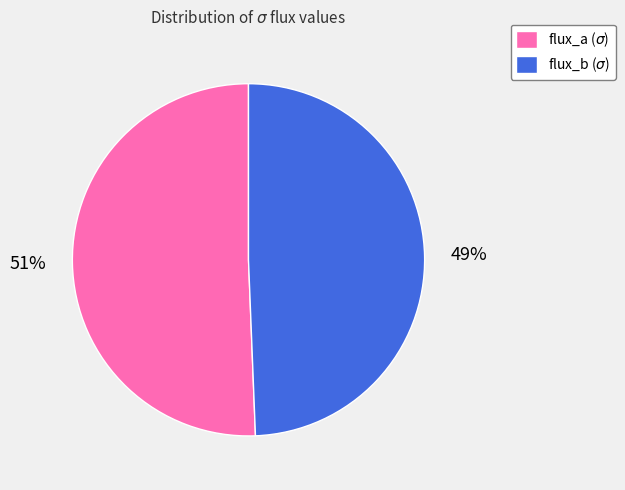

To the nearest percent, what is the average slice percentage?

50%